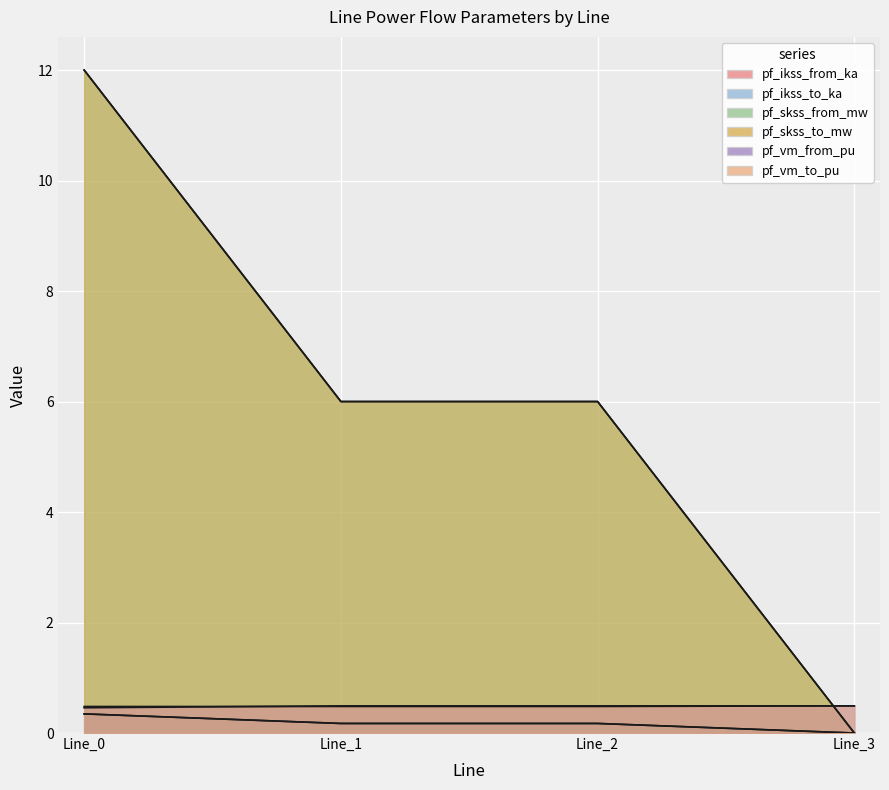

True or false: pf_ikss_from_ka has more than 2 interior local peaks.

False